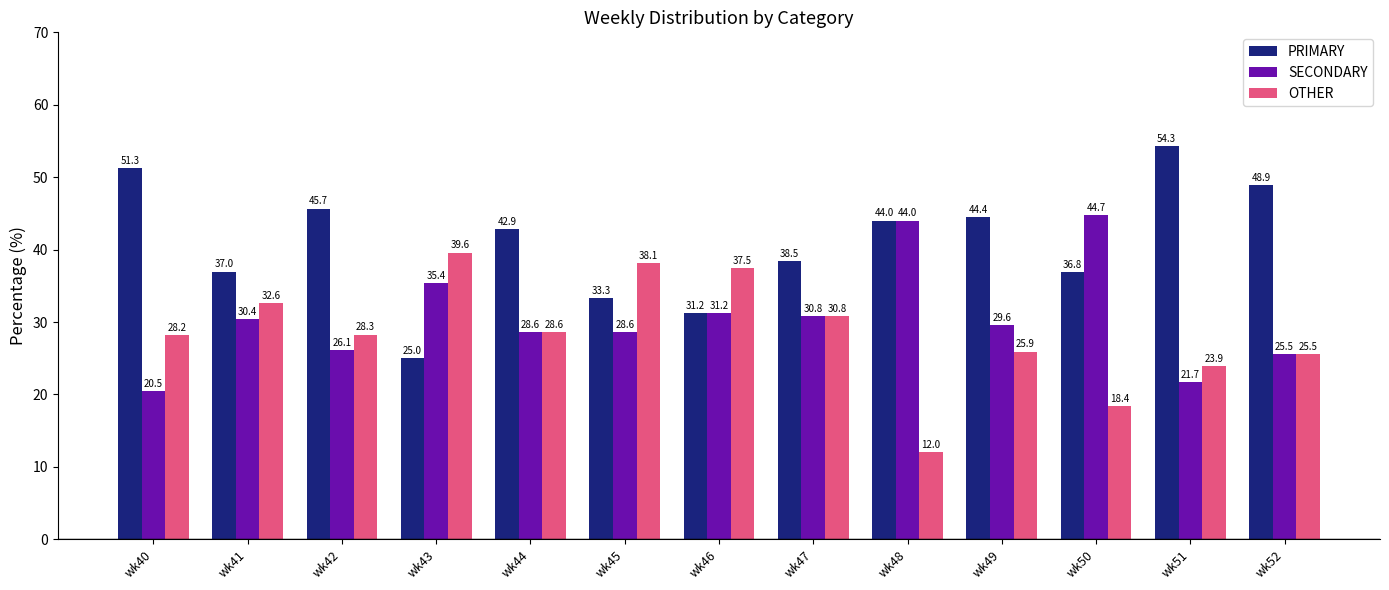

What is the average value of the SECONDARY series?

30.6